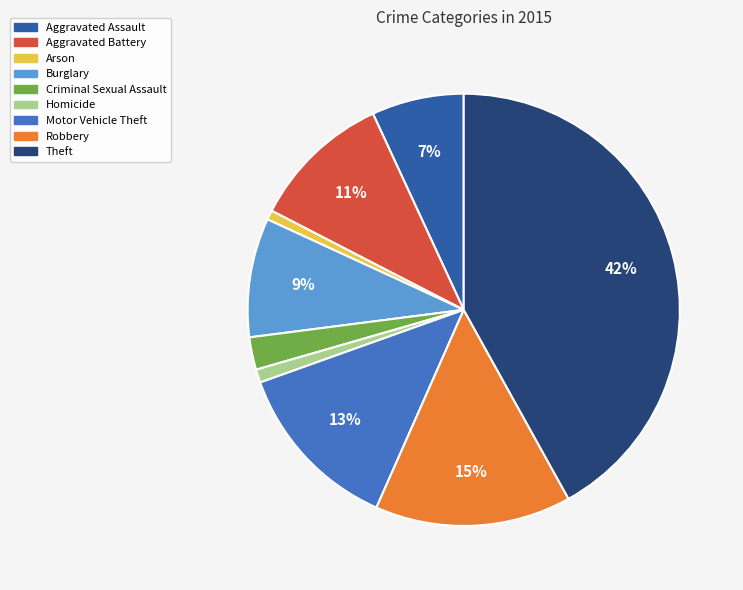

The Burglary slice represents 16% of the pie. True or false?

False